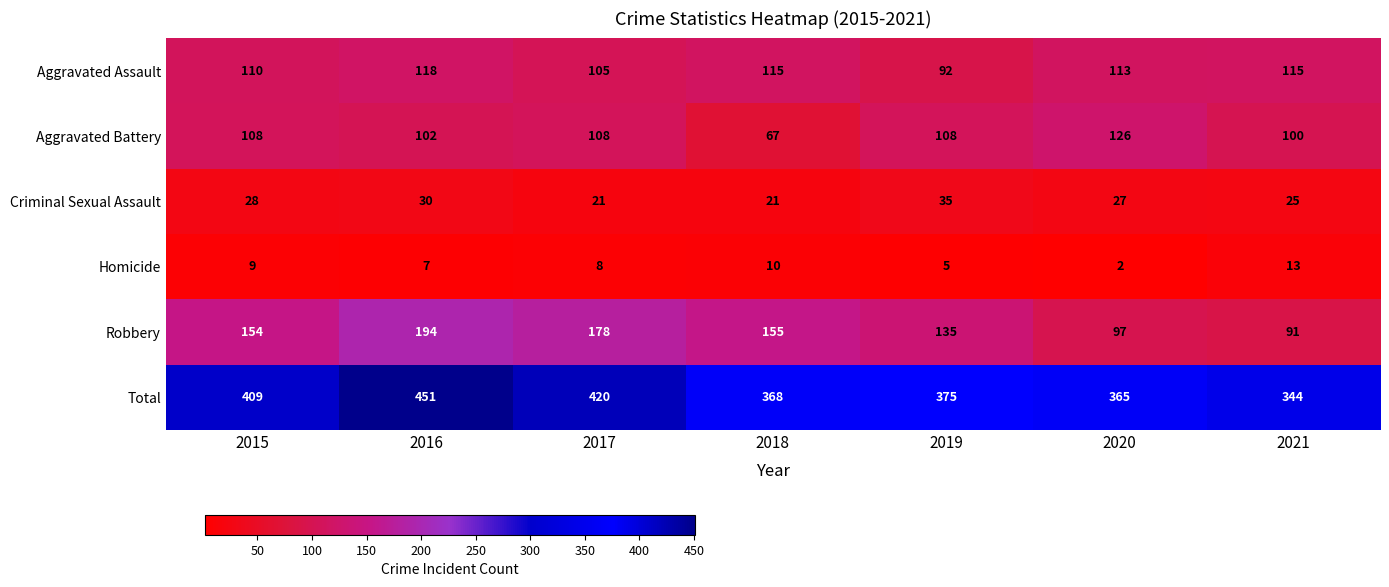

Which series has the largest total across all categories?

Total